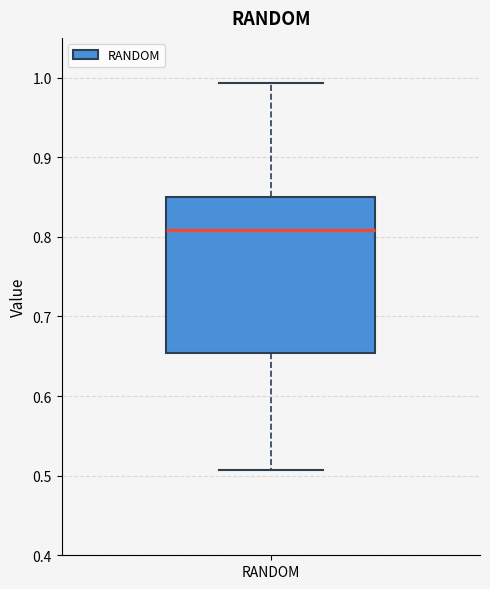

Read this box plot against the y-axis: the position of the median line, the range covered by the box, and the ends of both whiskers. The values are not printed on the chart, so give them approximately, as read against the axis.

median 0.81, box 0.65 to 0.85, whiskers 0.51 to 0.99